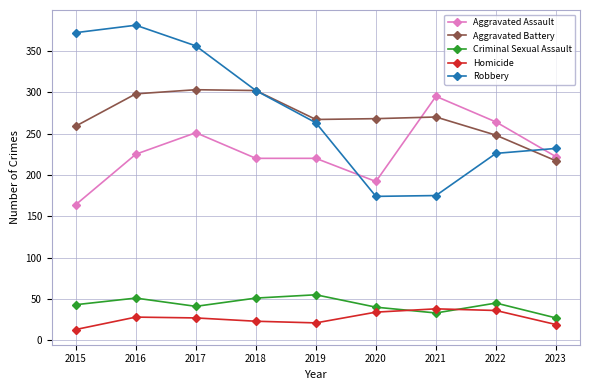

How many values in the Aggravated Assault series are below 222?

4